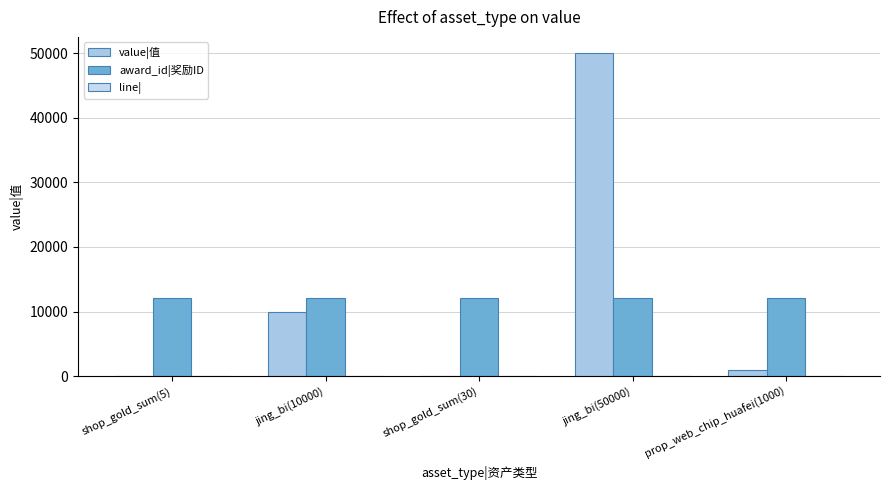

What is the highest value of the award_id|奖励ID series?

12098